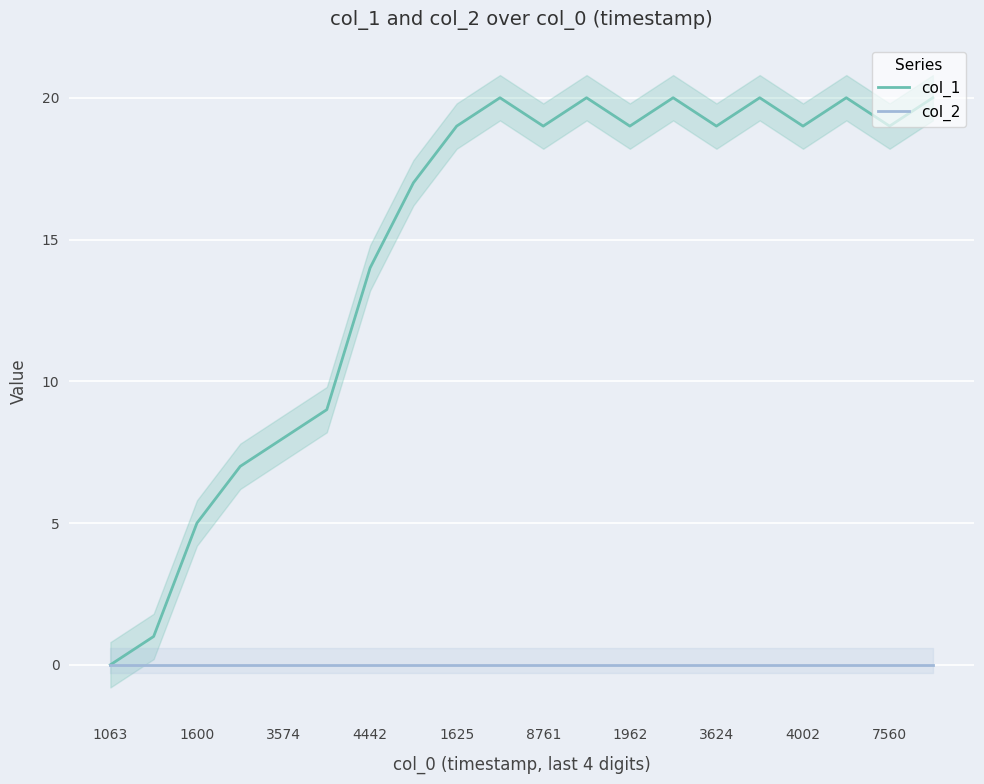

True or false: col_1 has a value of 8 at 3574.

True